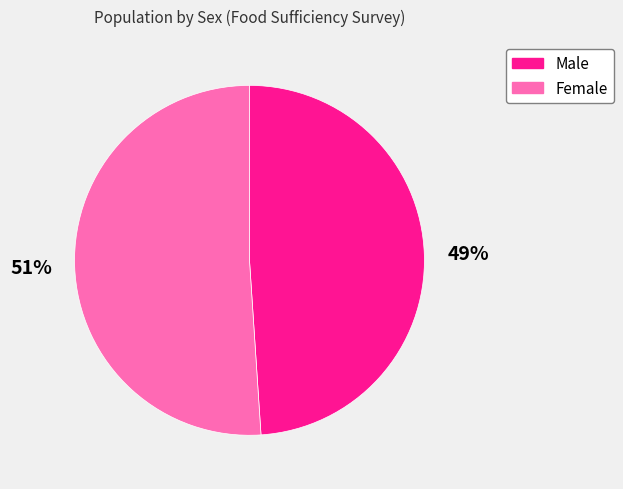

What is the ratio of the value at Male to the value at Female?

1.0